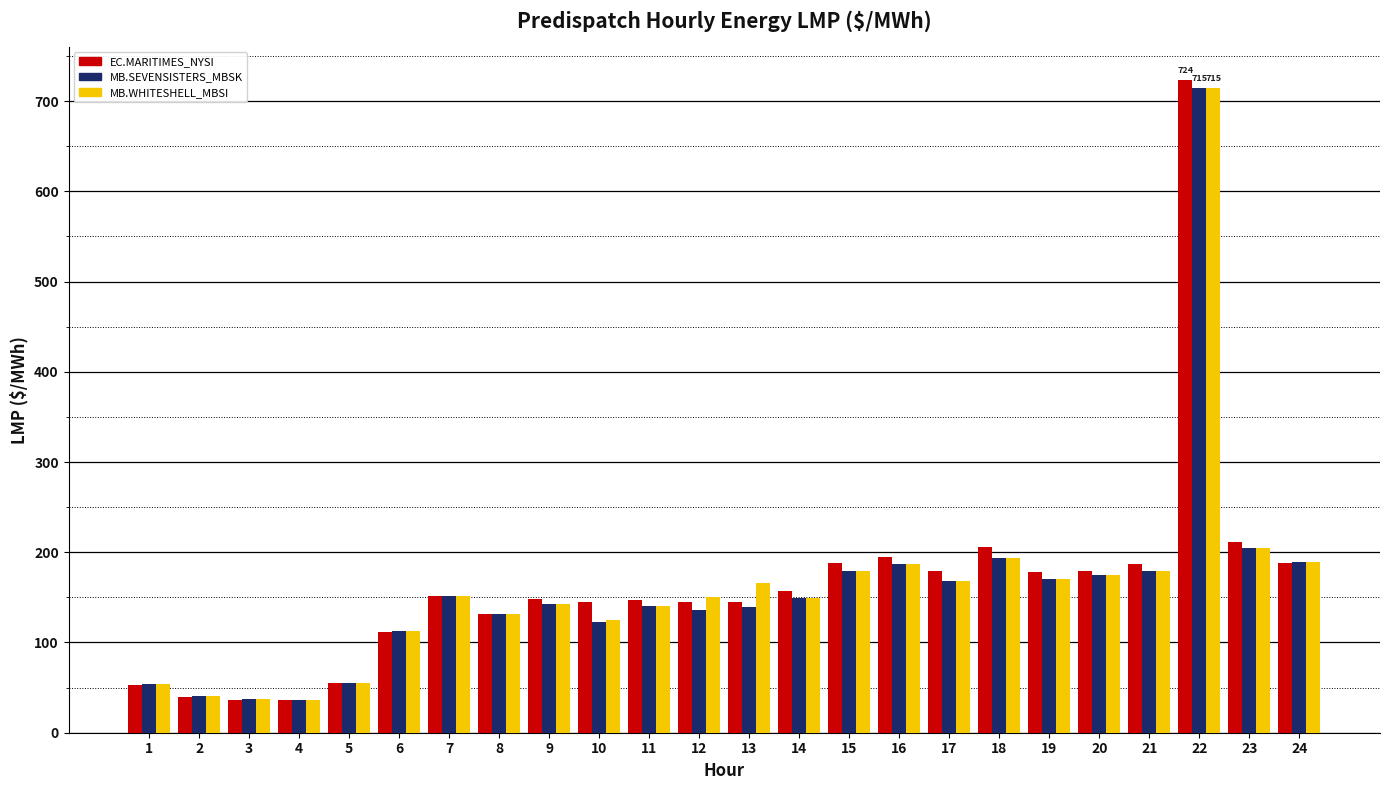

What is the greatest value displayed?

723.9